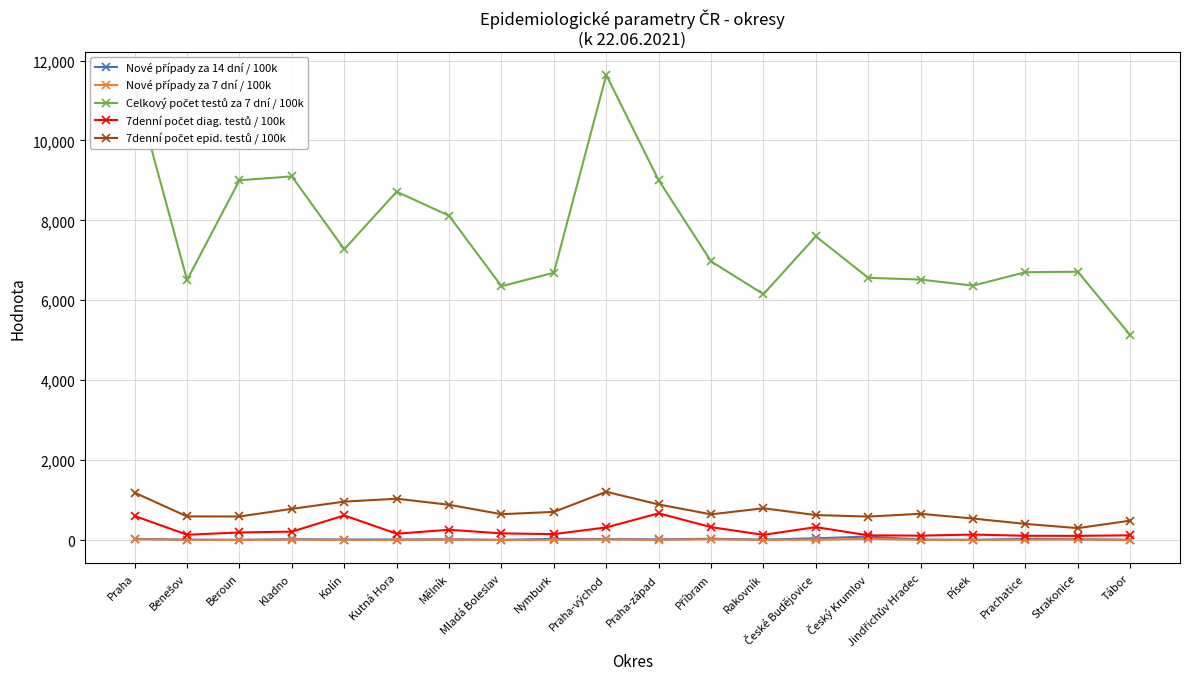

What is the greatest value displayed?

11637.1